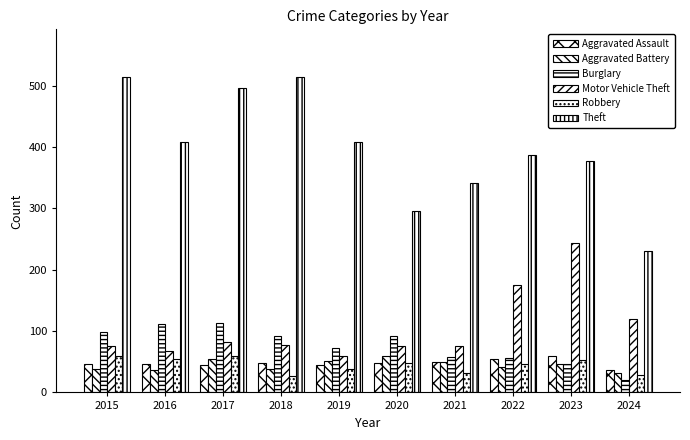

Does the chart contain any negative values?

No